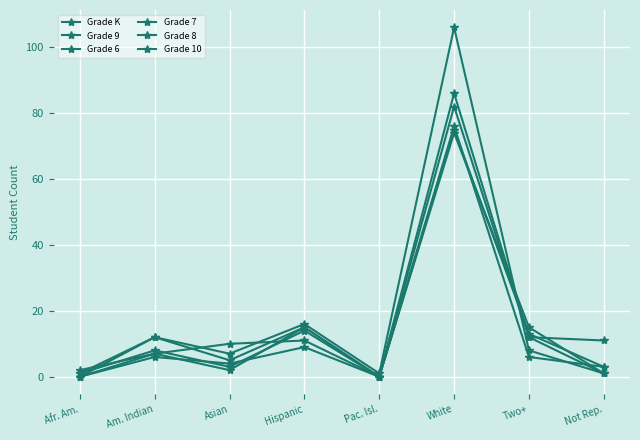

How many positive values does the Grade 9 series have?

7